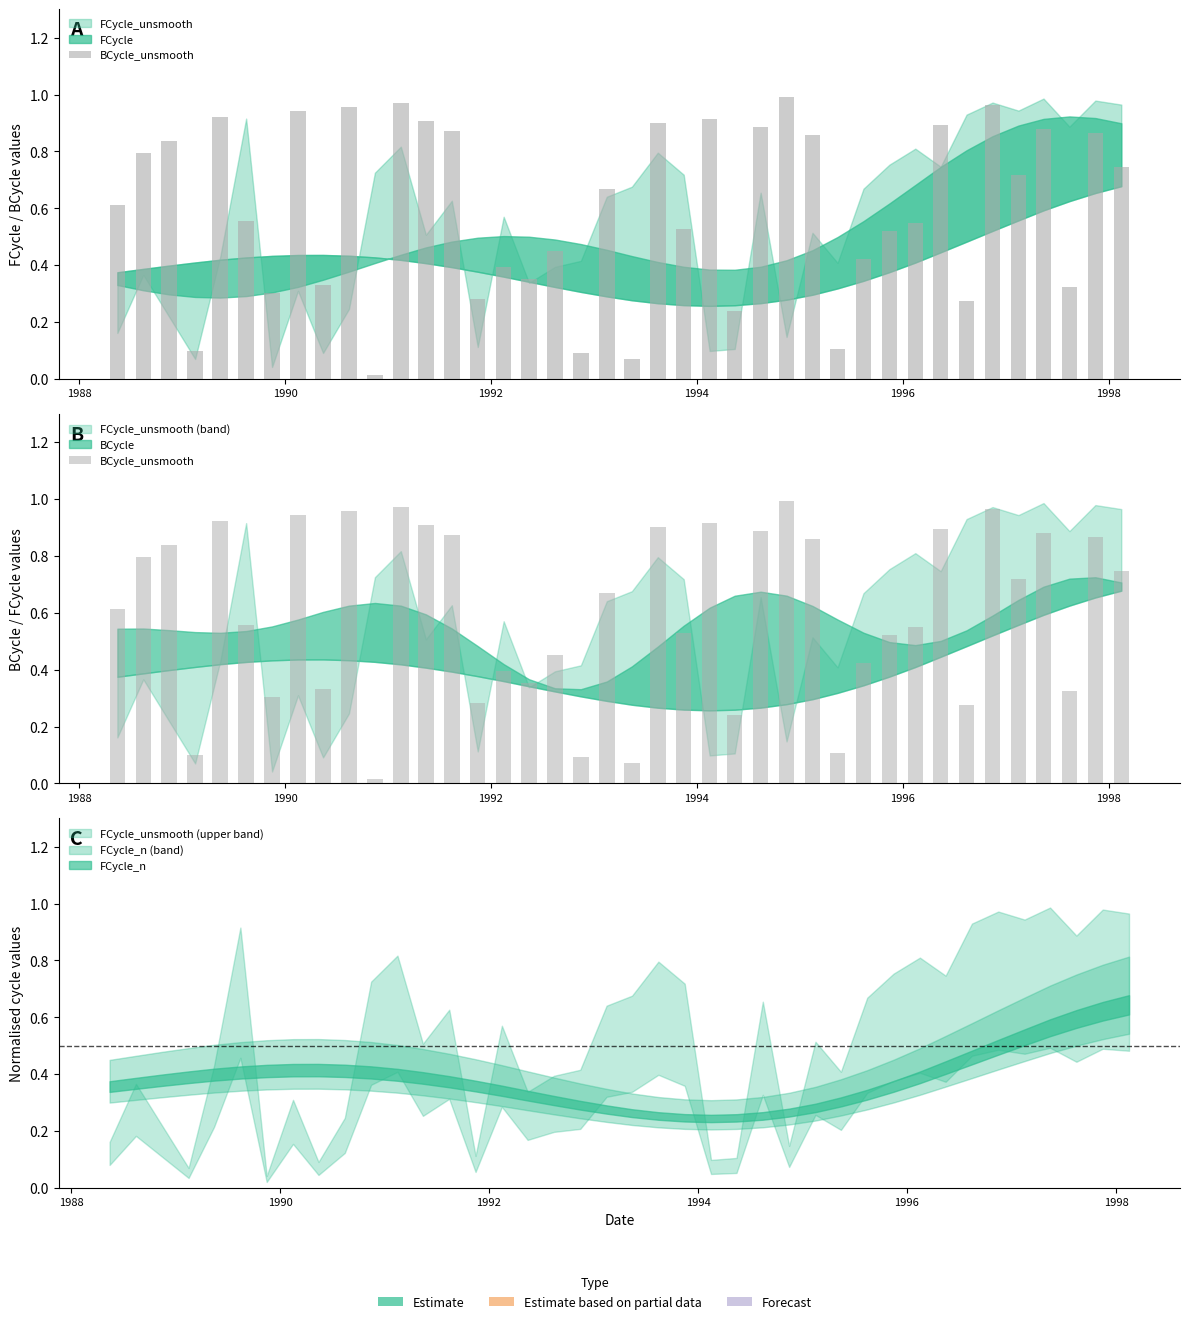

The value at 38 is 1.3. True or false?

False